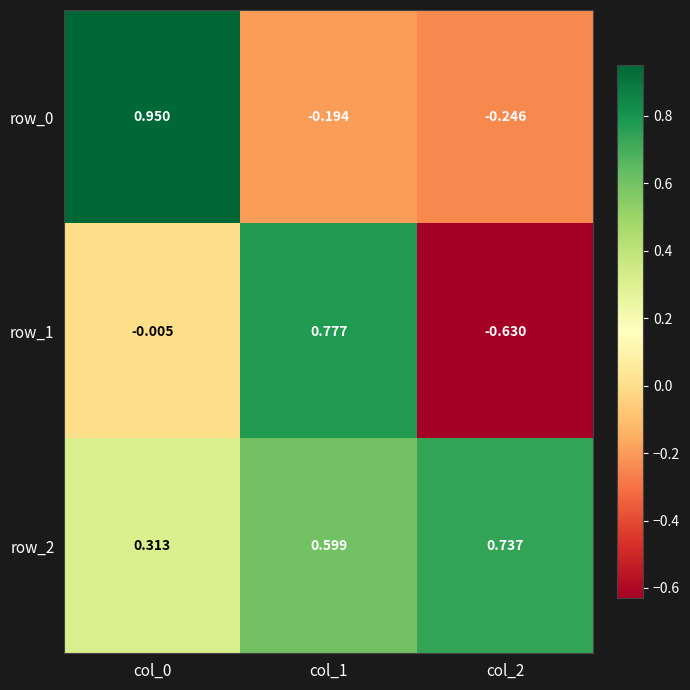

What is the approximate value of row_0 at col_2?

-0.2